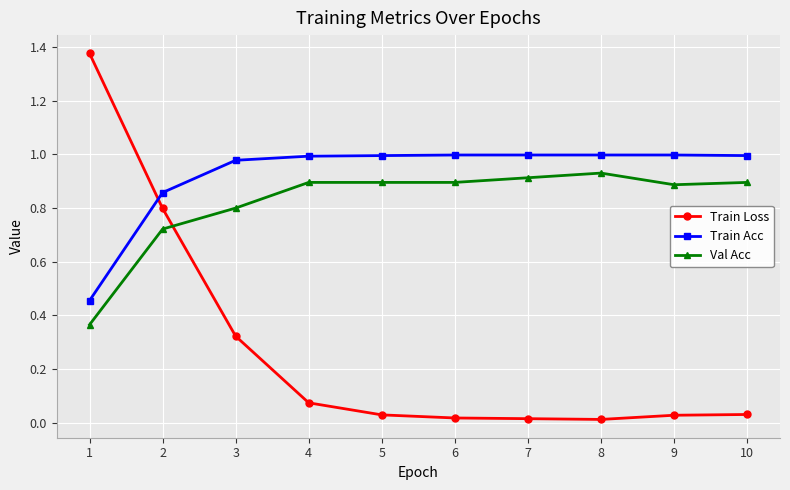

True or false: Train Acc and Val Acc cross at least once.

False